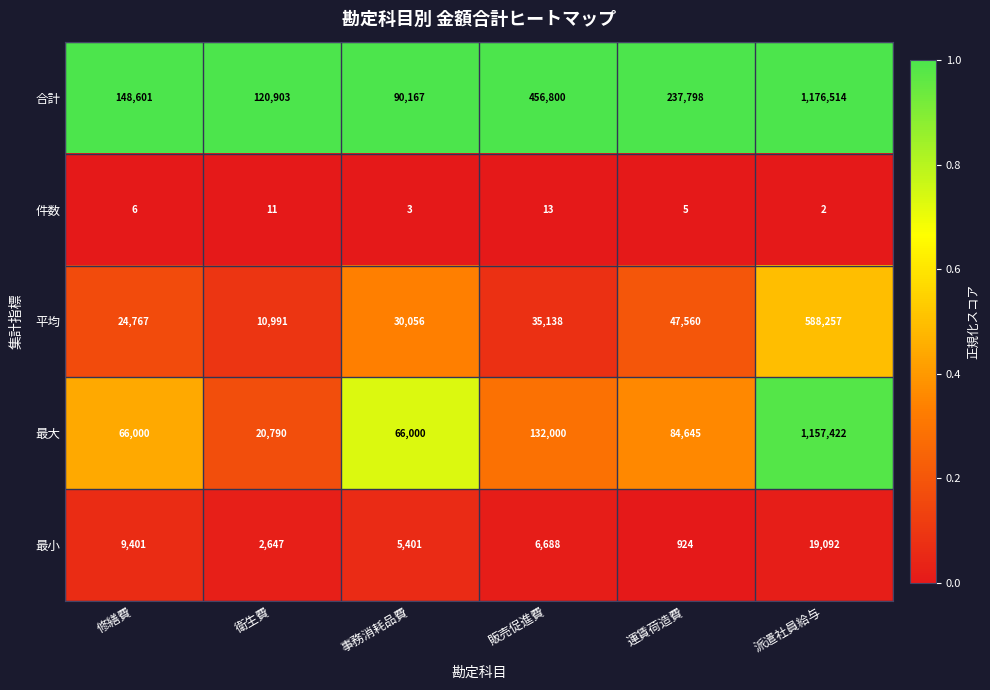

Which series has the widest spread of values?

最大